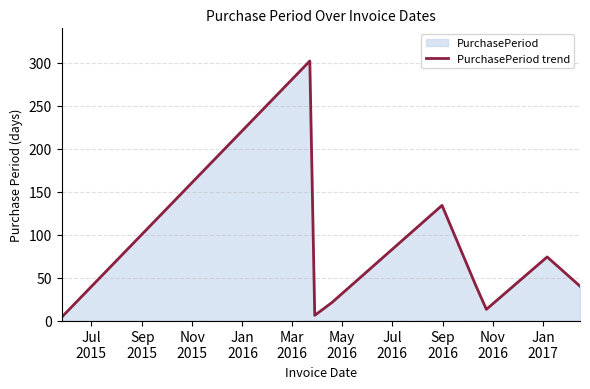

What is the difference between the maximum and minimum values?

298